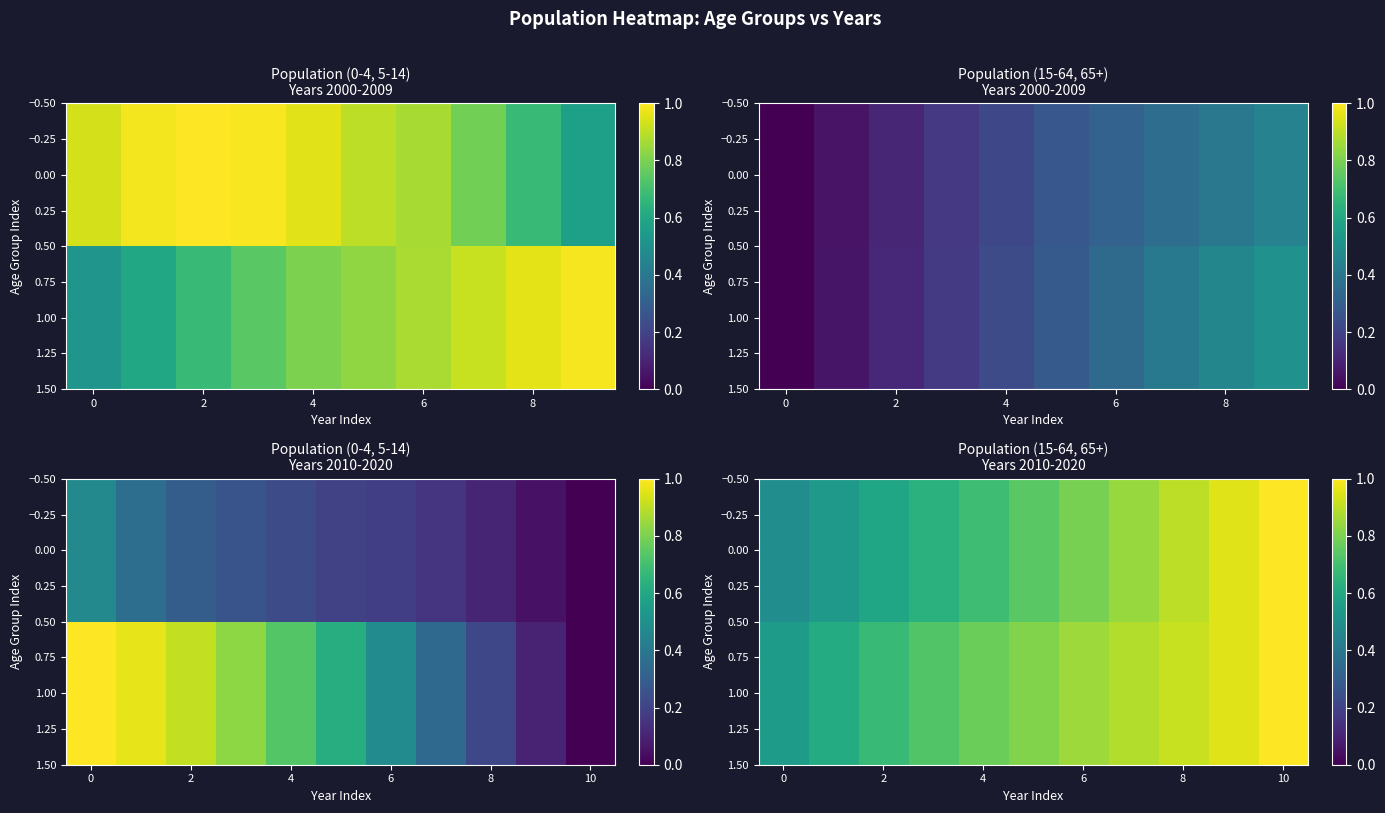

Which series has the largest total across all categories?

1.00